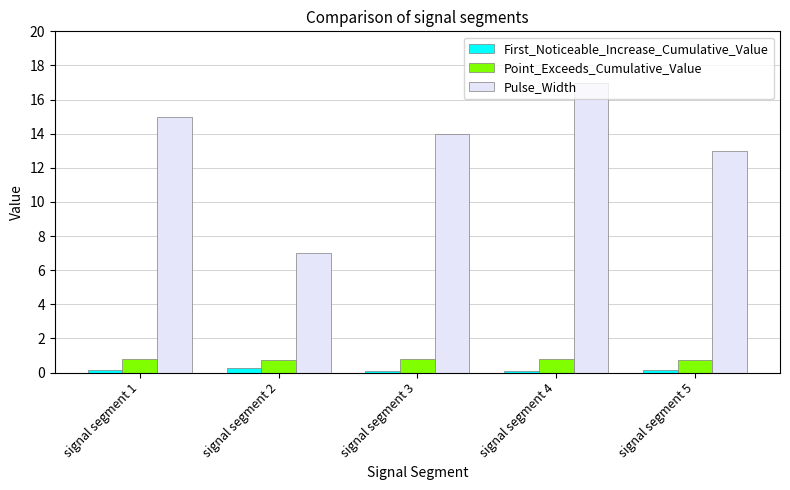

How many data points in Pulse_Width are less than 14?

2